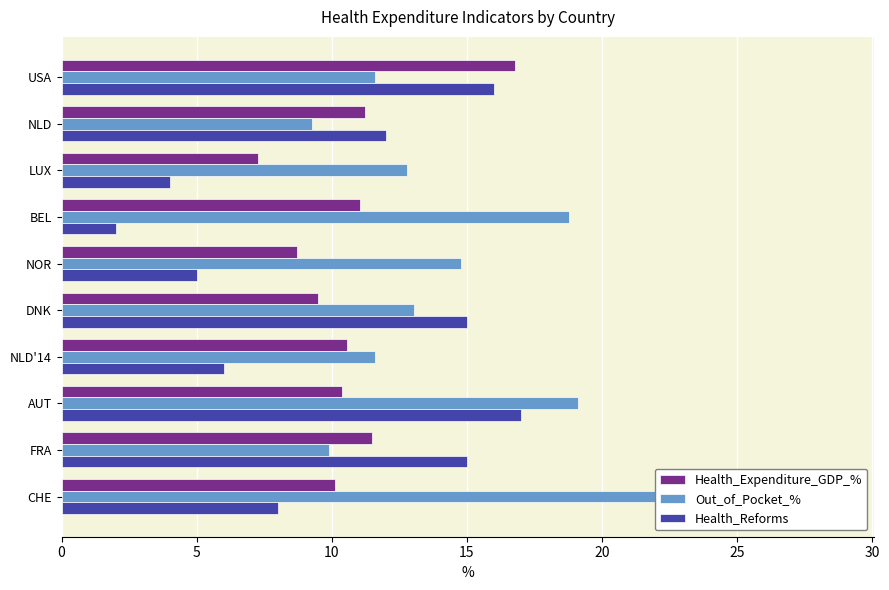

True or false: Health_Reforms has a value of 8.3 at USA.

False